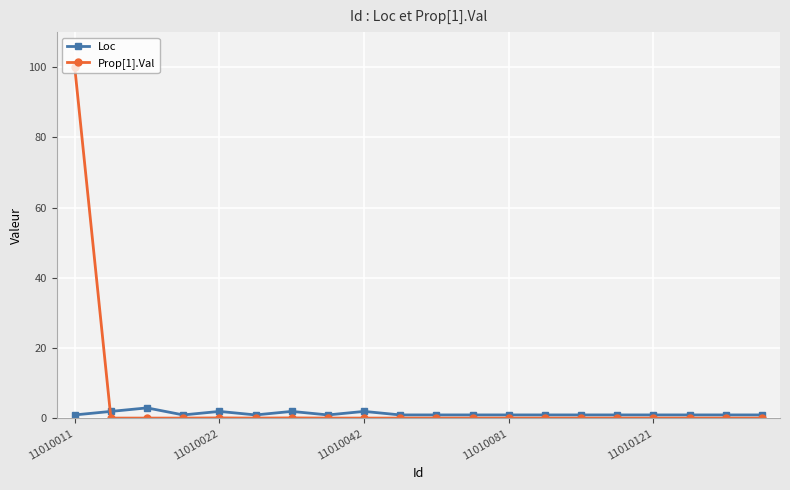

What is the greatest value displayed?

100.0